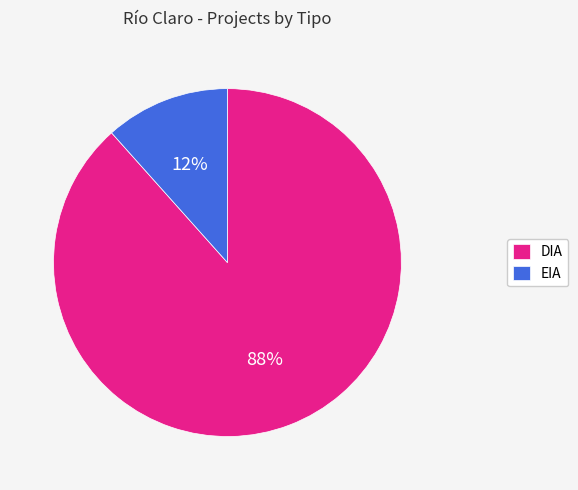

Which slice is the largest?

DIA